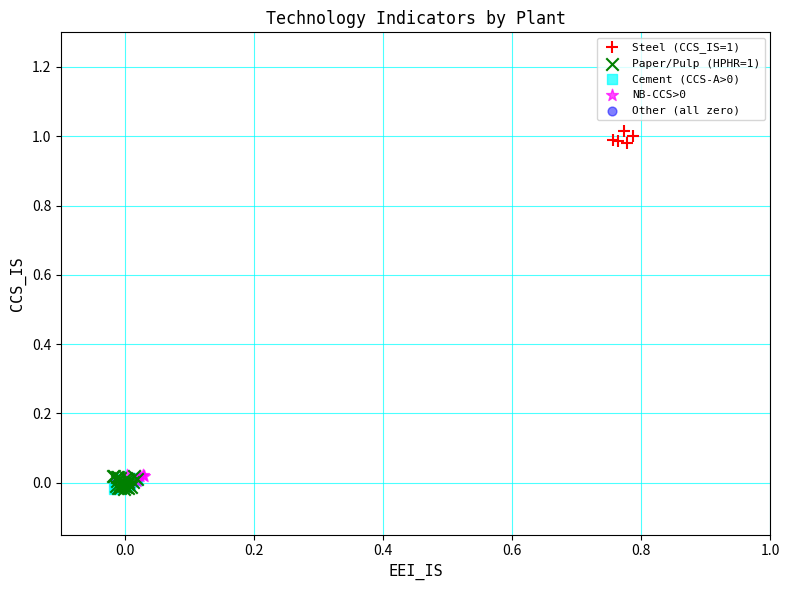

Which series contains the highest Y value?

Steel (CCS_IS=1)